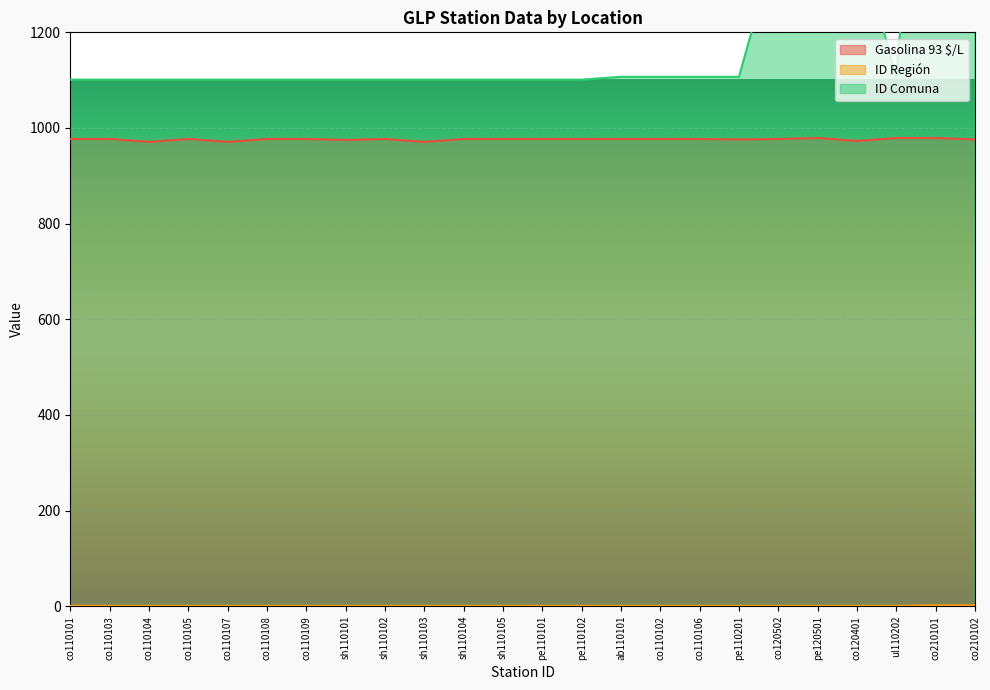

Reading right to left, what are all the values shown in this chart?

Gasolina 93 $/L: 976	979	979	973	979	977	976	977	977	977	977	977	977	977	971	977	975	977	977	971	977	971	977	977
ID Región: 2	2	1	1	1	1	1	1	1	1	1	1	1	1	1	1	1	1	1	1	1	1	1	1
ID Comuna: 2101	2101	1107	1405	1401	1401	1107	1107	1107	1107	1101	1101	1101	1101	1101	1101	1101	1101	1101	1101	1101	1101	1101	1101